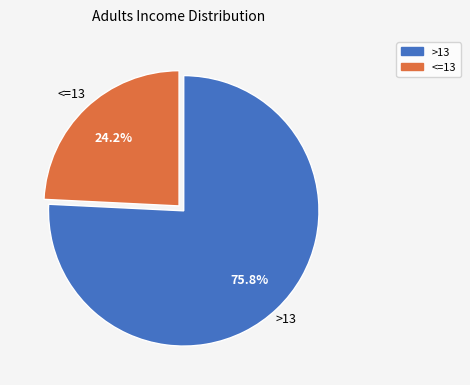

To the nearest percent, what is the difference between the largest and smallest slice percentages?

52%